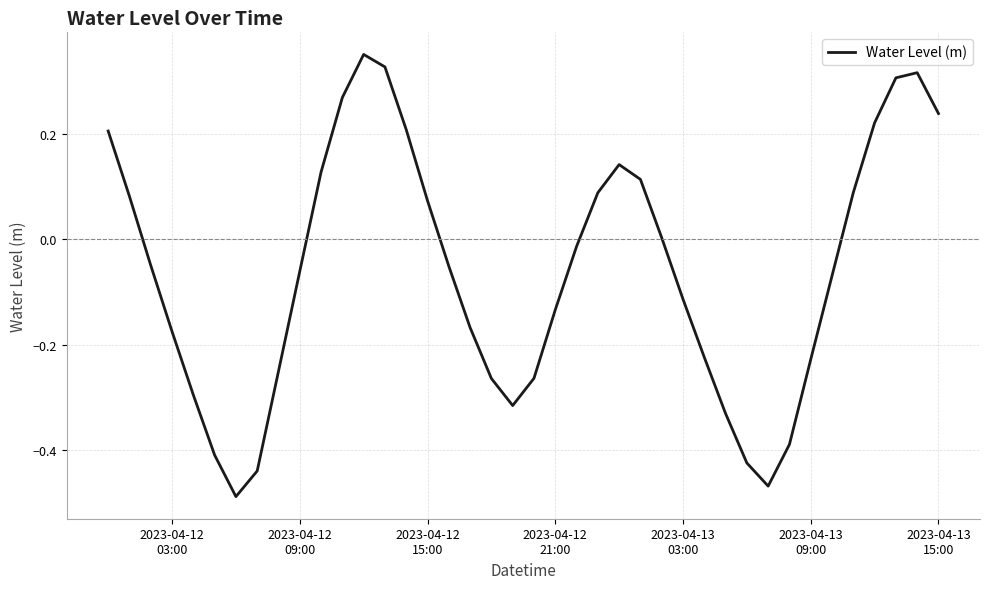

How many series are shown in this chart?

1